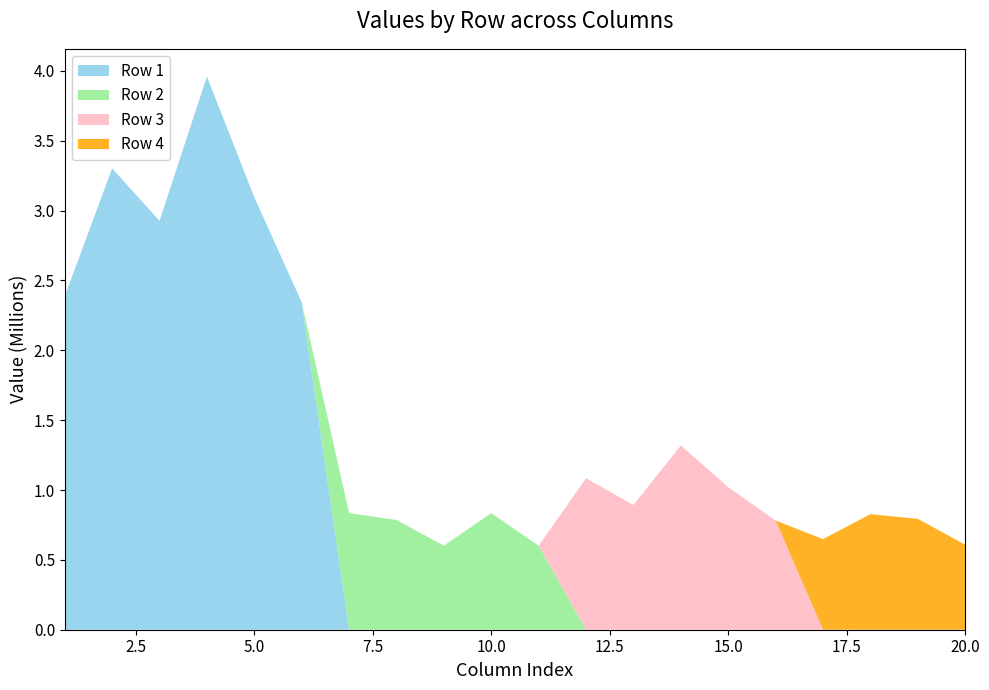

Reading right to left, what are all the values shown in this chart?

Row 1: 2344300.4	3095703.1	3960269.4	2927013.4	3302790.4	2386134.9
Row 2: 0.0	601525.0	834664.0	601525.0	785107.0	834664.0
Row 3: 0.0	781723.0	1020295.0	1318519.0	893221.9	1084704.0
Row 4: 0.0	0.0	608255.0	793886.0	827252.7	648661.6